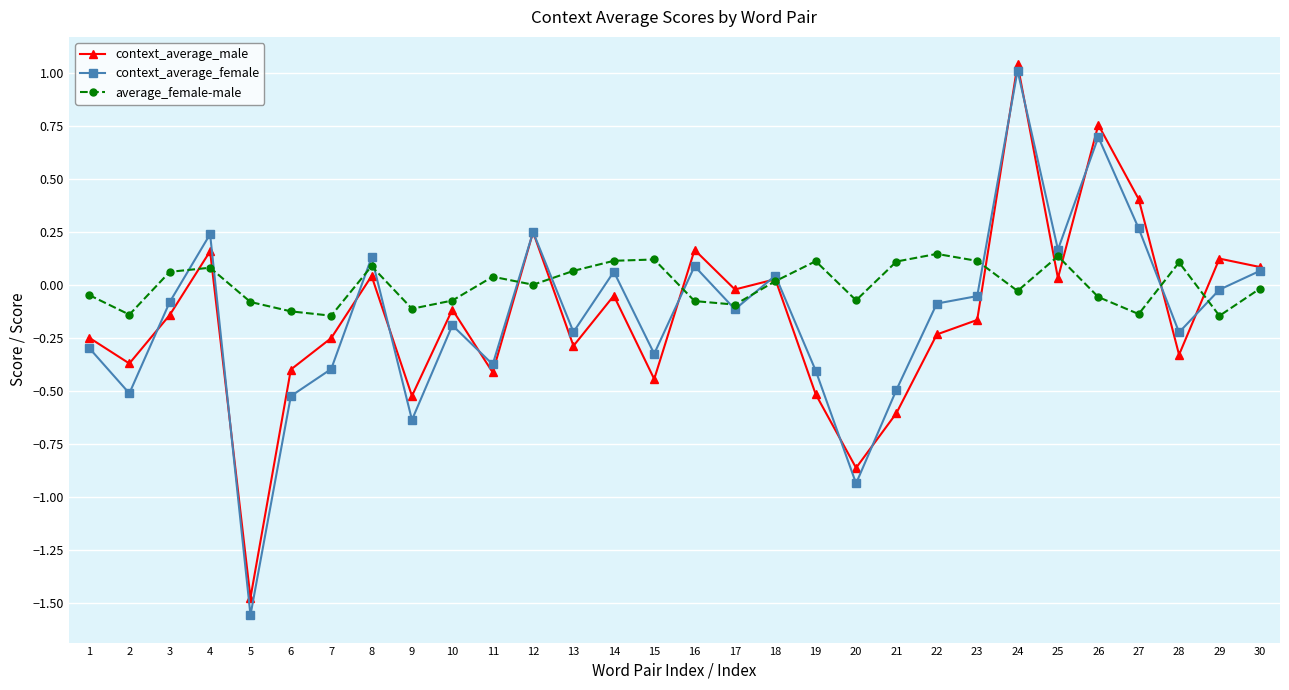

Which series ends up on top after the final intersection of context_average_male and average_female-male?

context_average_male